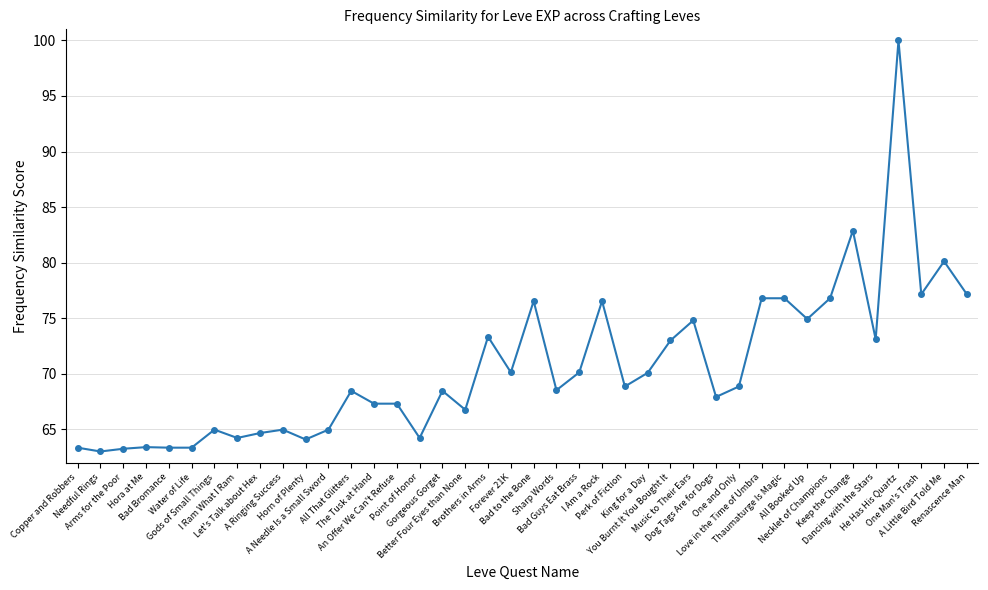

The value at Bad Bromance is 83.2. True or false?

False